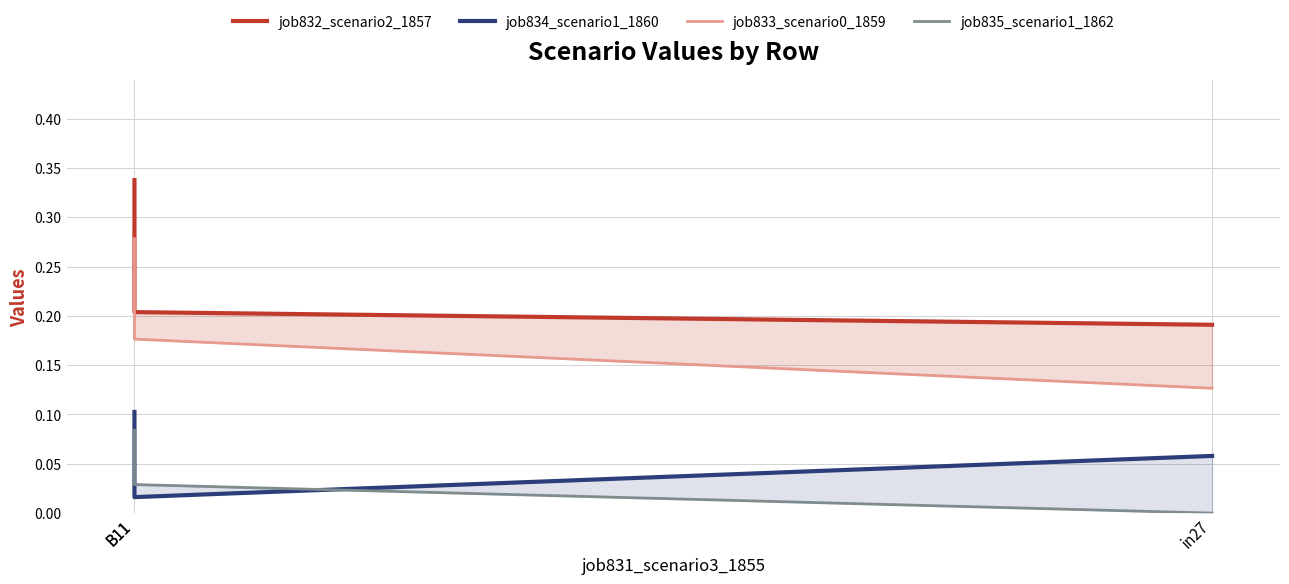

What is the value of the job833_scenario0_1859 point at the 3rd from the left?

0.1